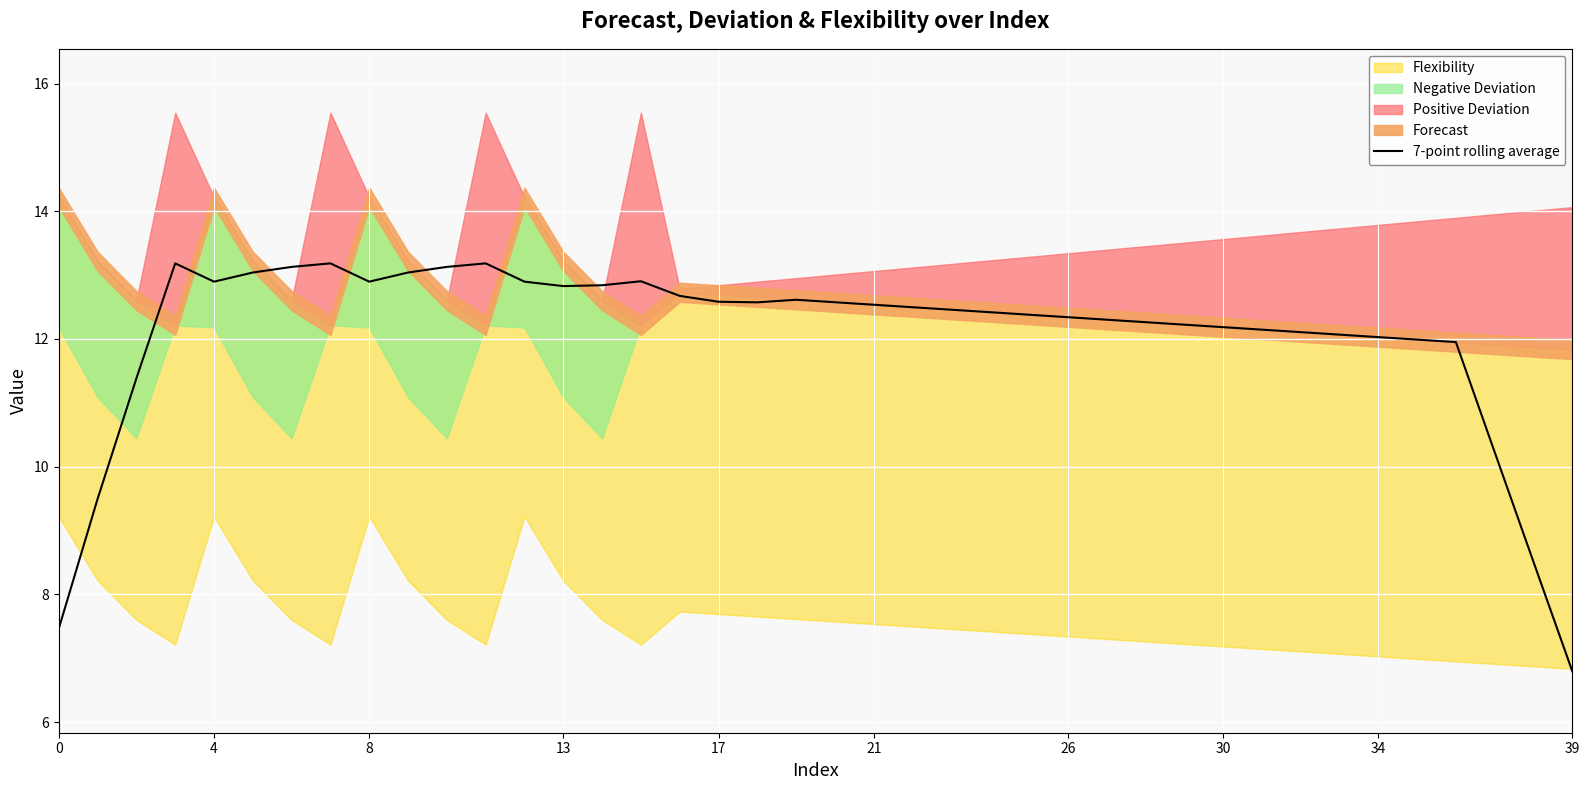

At which label does 7-point rolling average reach its minimum?

39